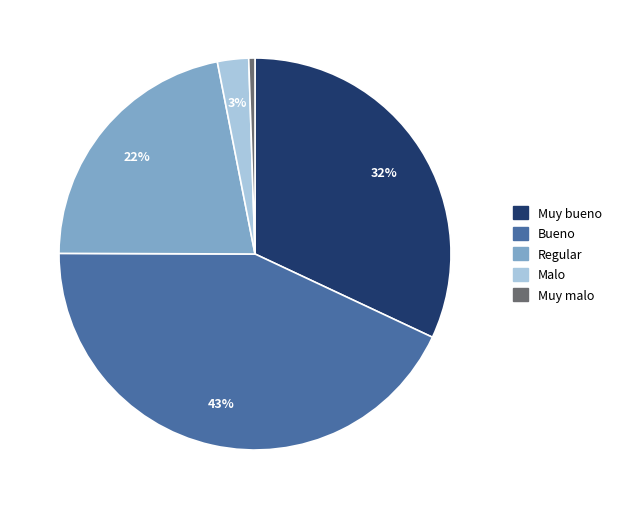

True or false: Bueno accounts for 56% of the total.

False